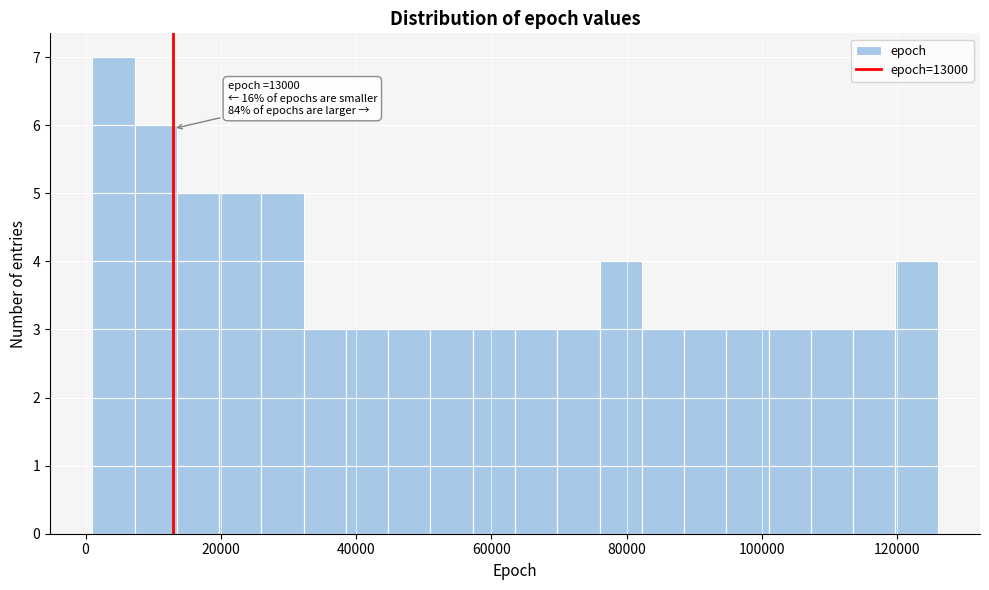

Read against the x-axis, roughly where is the centre of the tallest bar?

4000